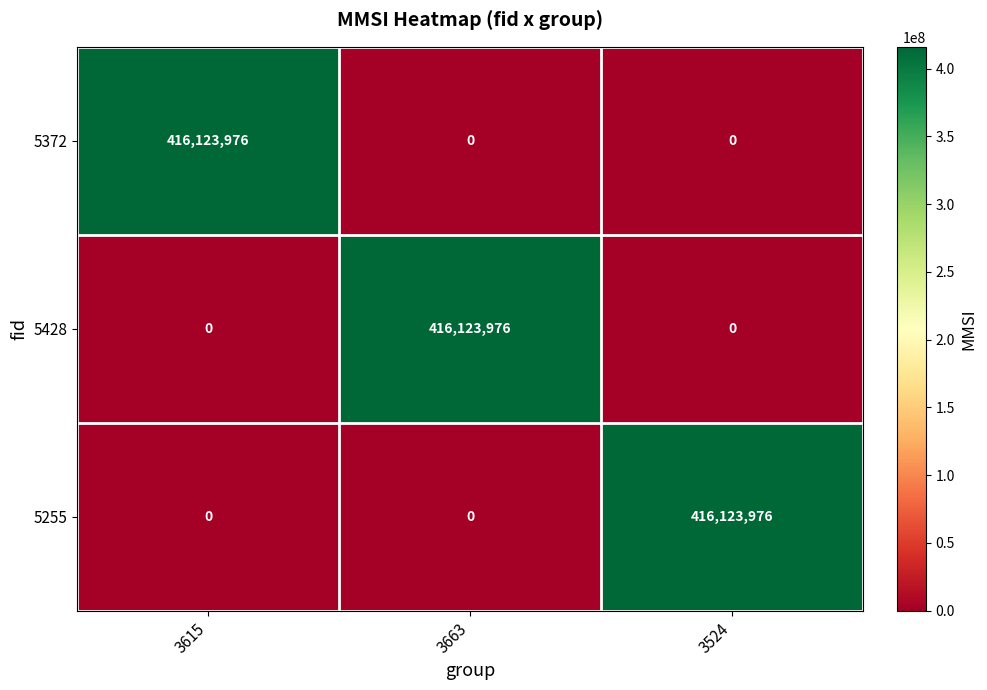

Reading left to right, extract all data points from this chart.

5372: 416123976	0	0
5428: 0	416123976	0
5255: 0	0	416123976